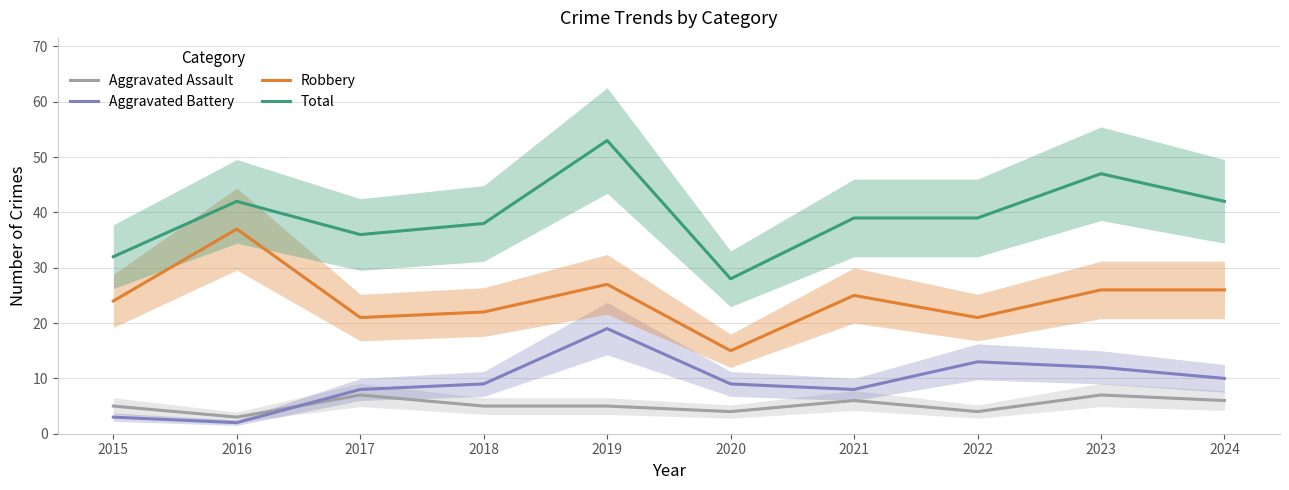

True or false: Total and Aggravated Assault cross at least once.

False